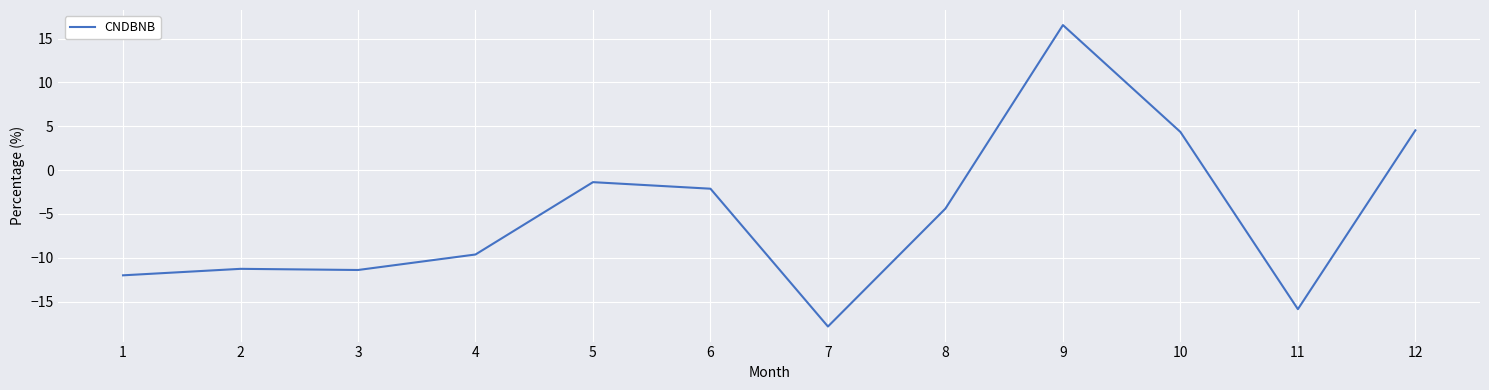

Between 10 and 9, which is larger?

9